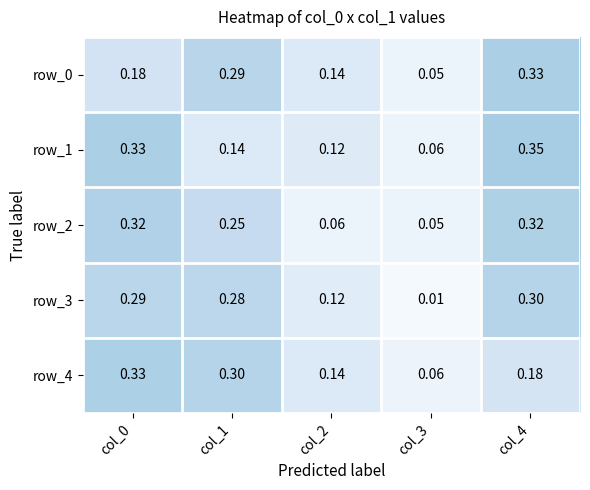

What is the difference between the maximum and second lowest values in the row_3 series?

0.2